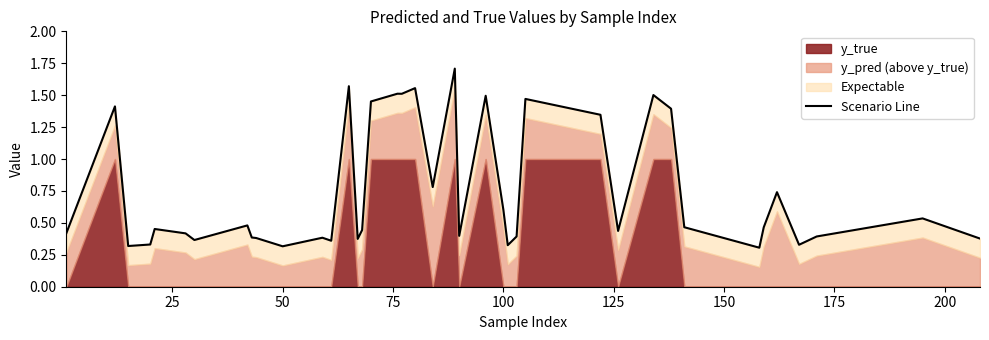

True or false: the data has more than 2 interior local peaks.

True